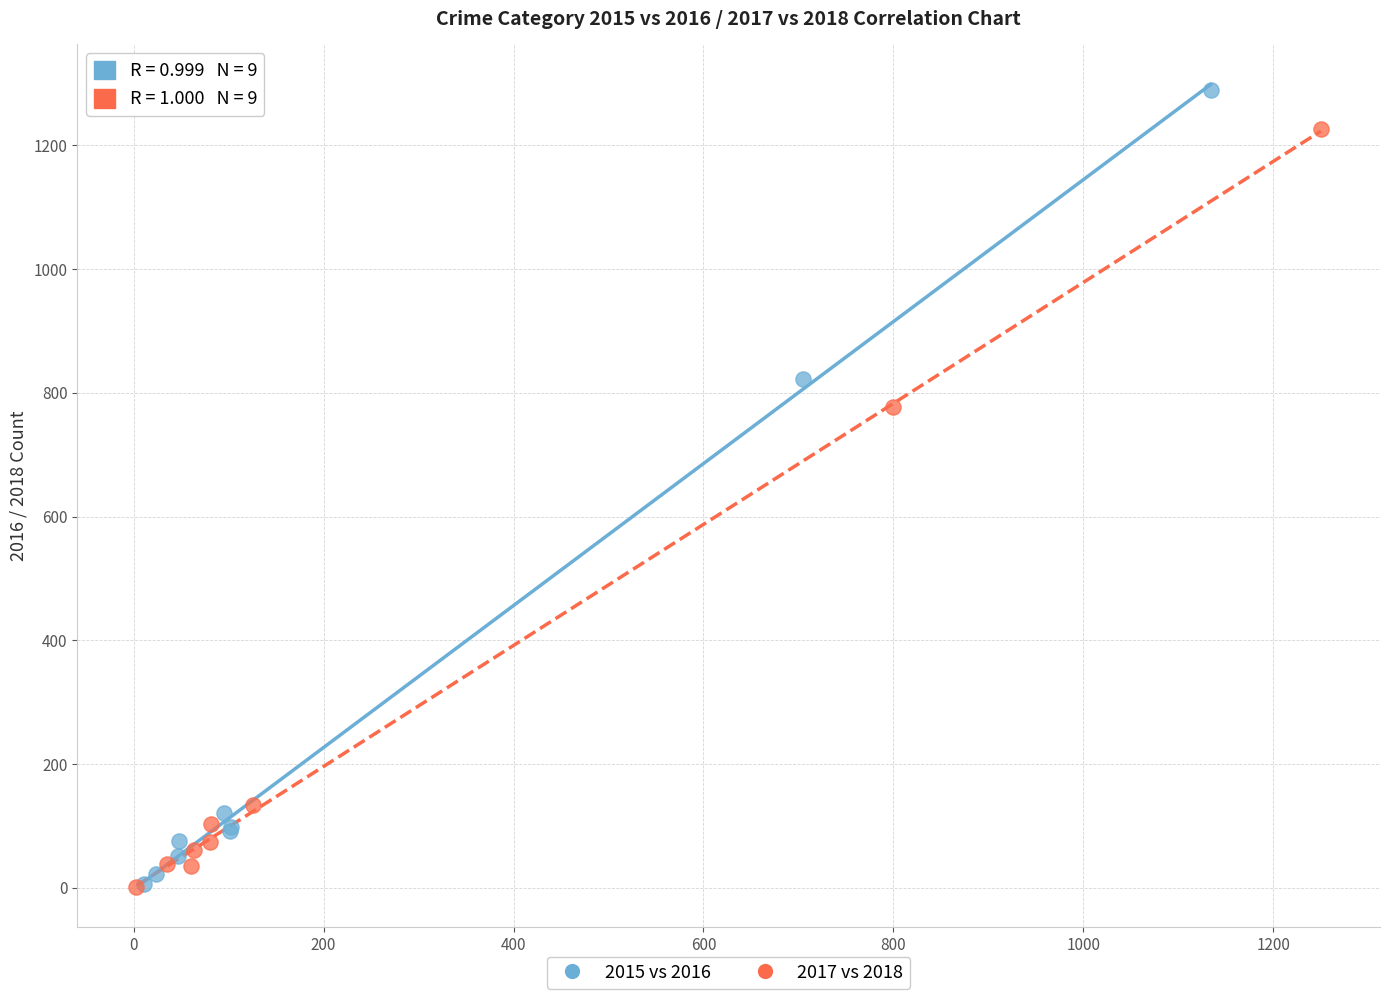

Which series has the largest Y range (max minus min)?

2015 vs 2016